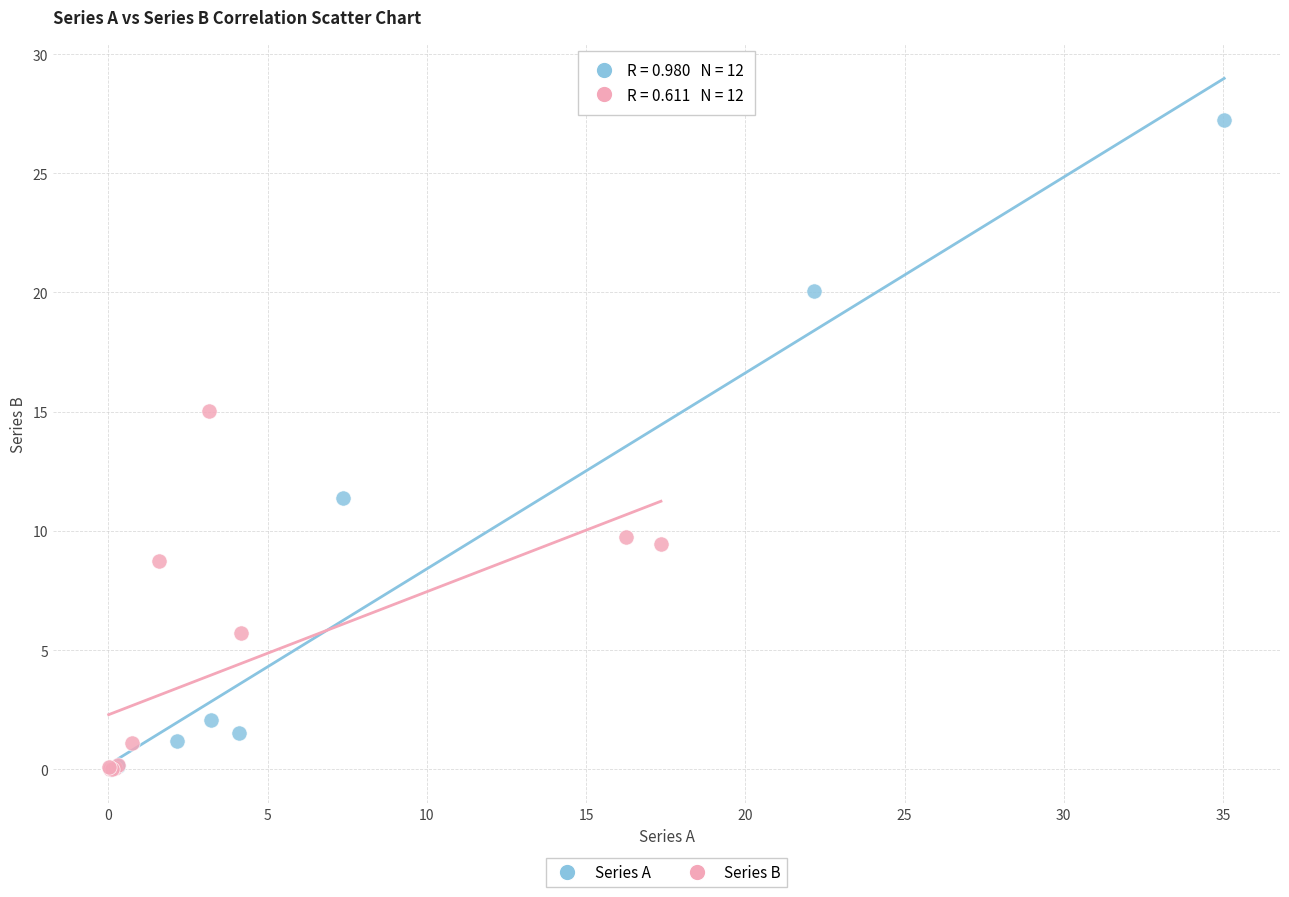

Which series has the widest spread of Y values?

Series A